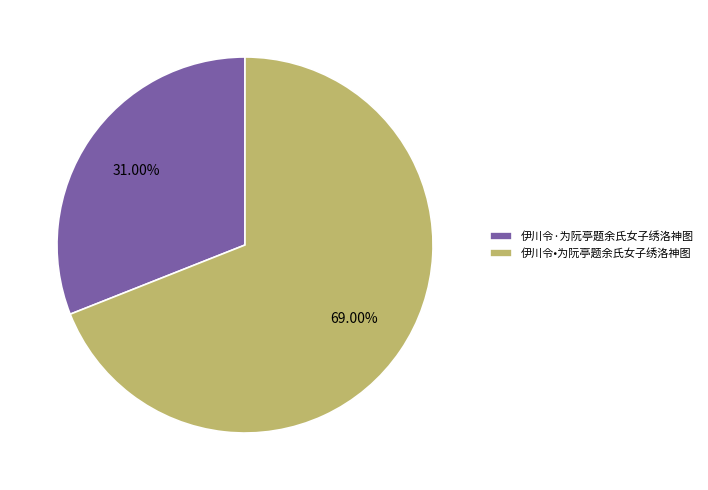

Rank the categories by value from highest to lowest.

伊川令•为阮亭题余氏女子绣洛神图, 伊川令·为阮亭题余氏女子绣洛神图